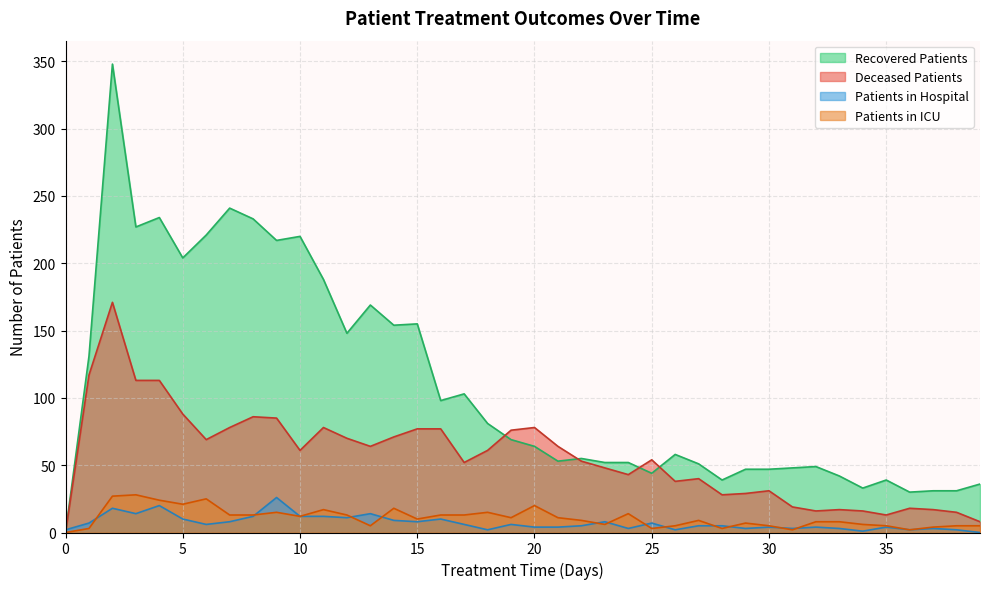

The value of recovered_patients at 24 is 23. True or false?

False